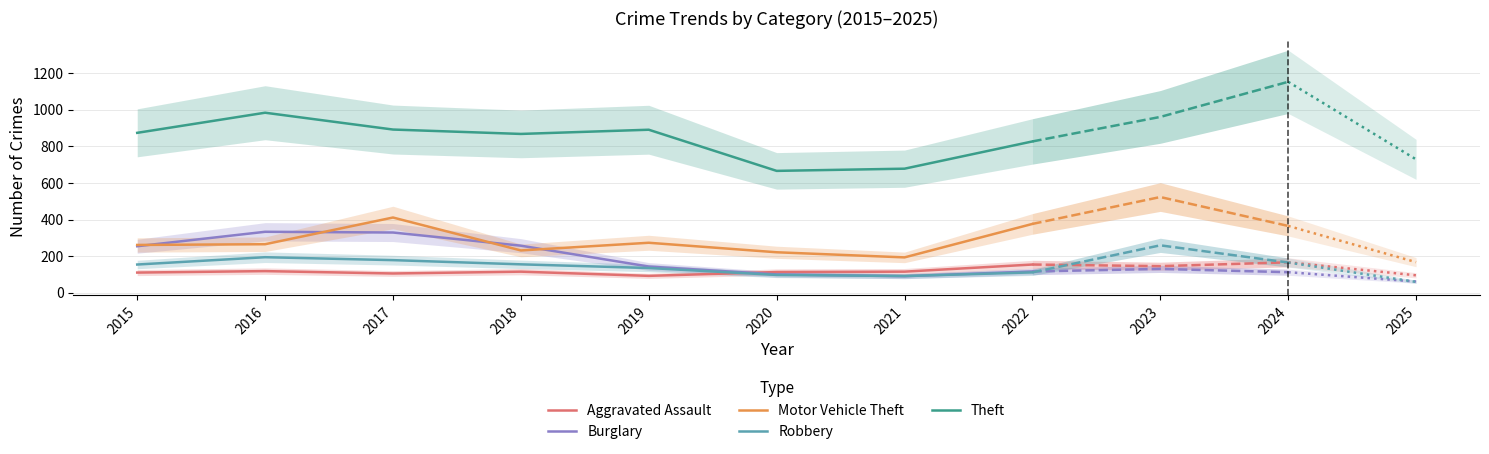

How many lines are shown in the chart?

5